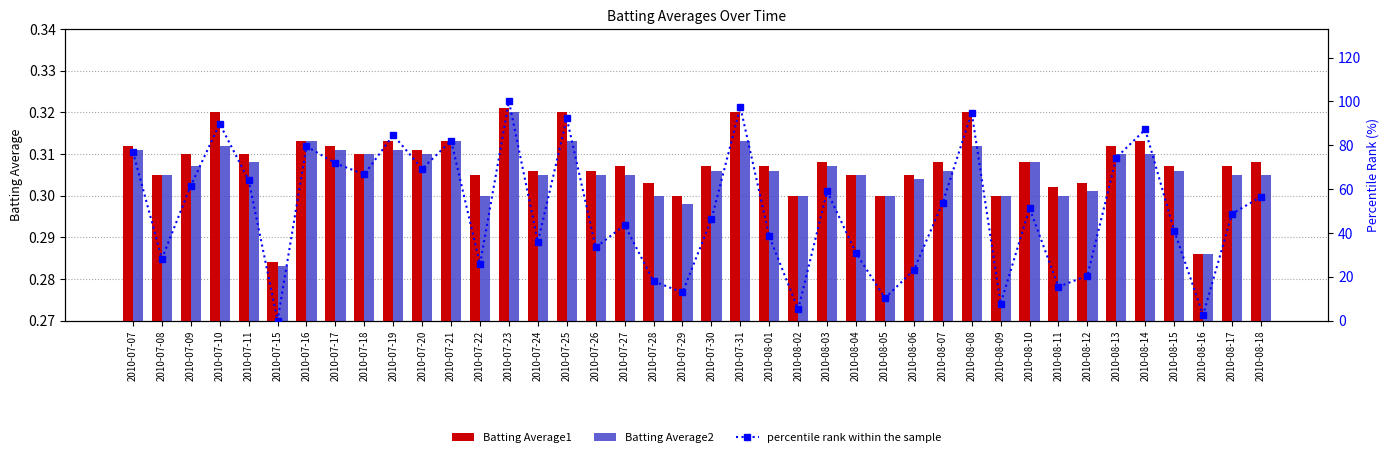

What is the difference between the highest and lowest values at 2010-07-31?

97.1